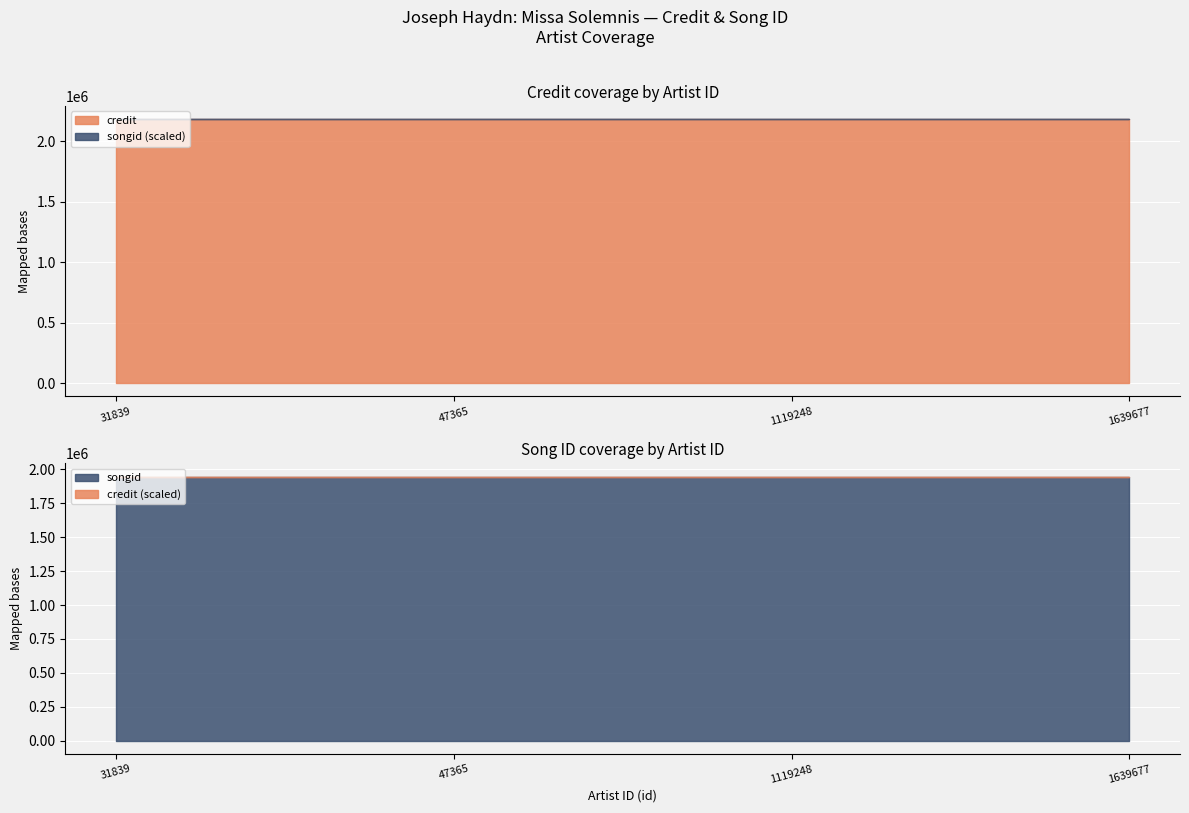

What is the sum of all credit values?

8738540